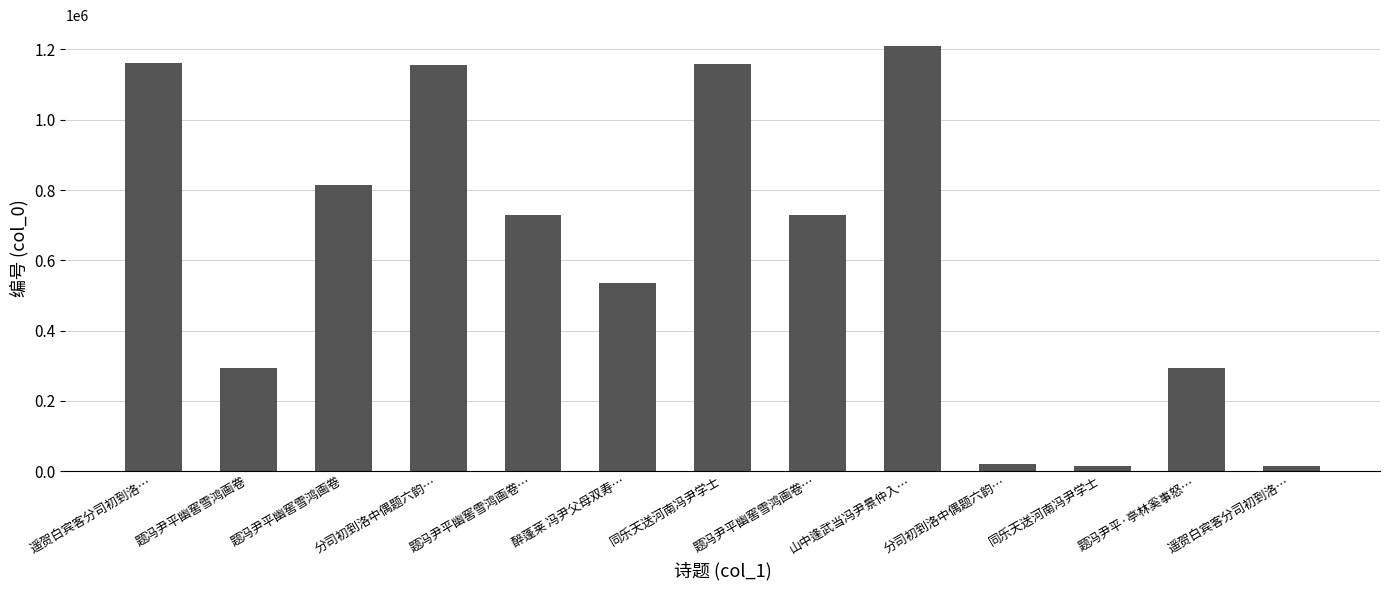

What is the label of the 1st bar from the left?

遥贺白宾客分司初到洛…